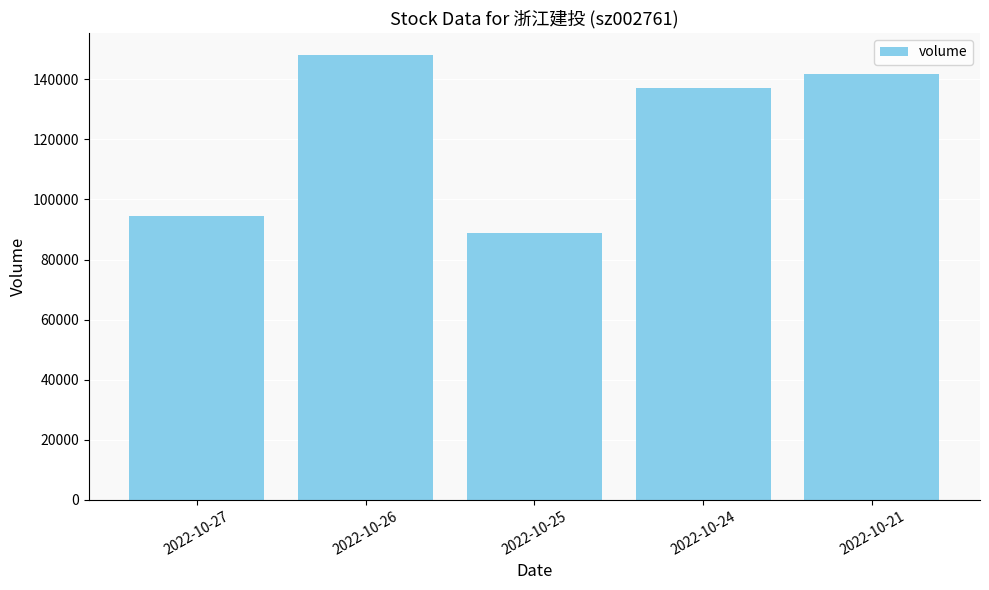

Reading right to left, list all the values displayed in this chart.

141628	137190	88787	148040	94351